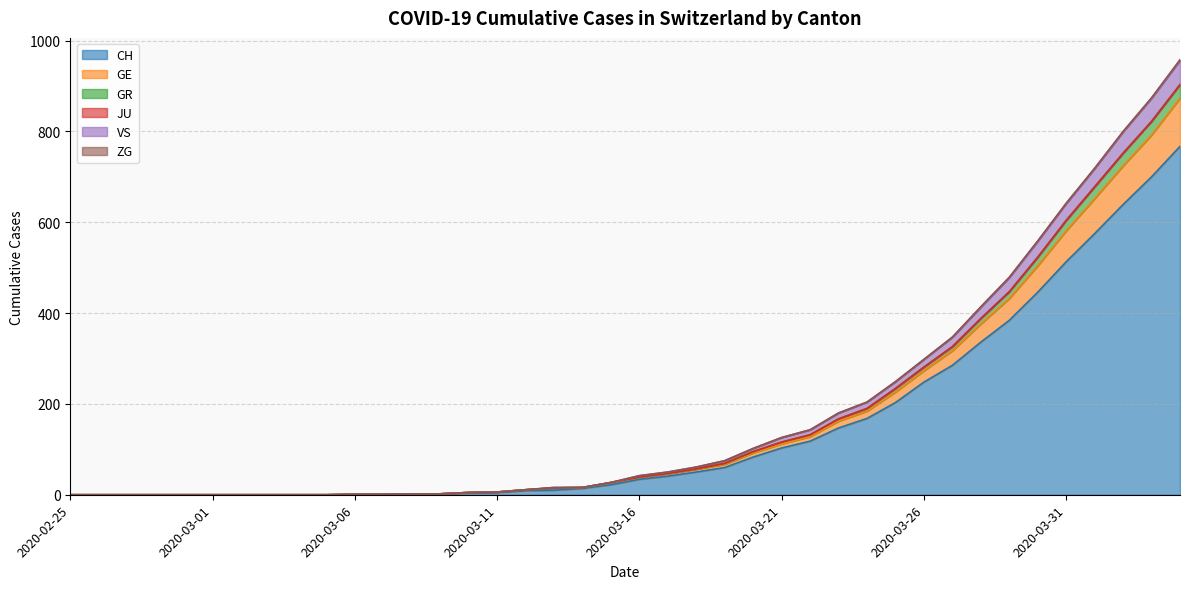

What is the maximum value for CH?

767